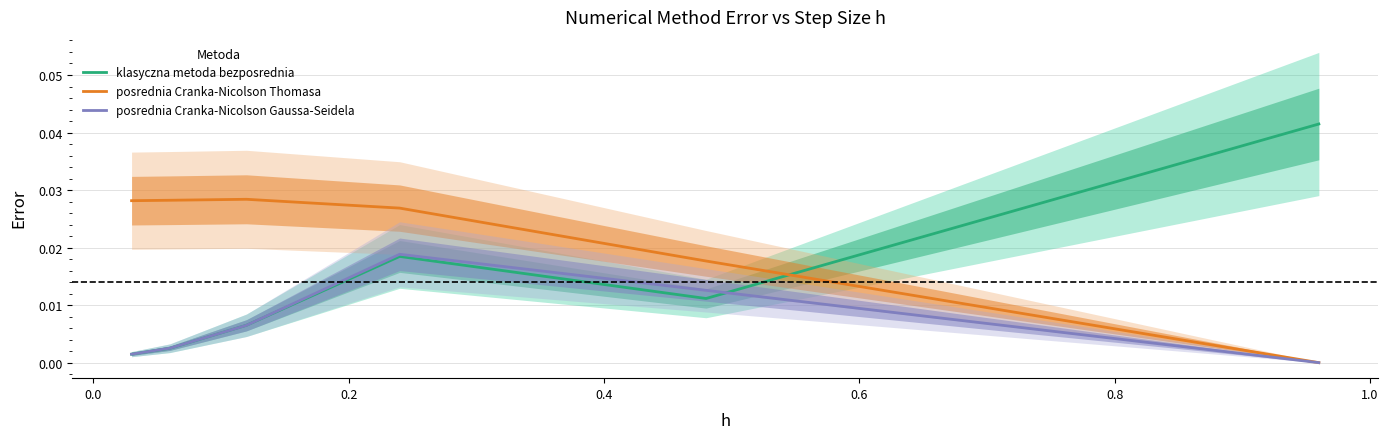

How many times do klasyczna metoda bezposrednia and posrednia Cranka-Nicolson Thomasa cross each other?

1